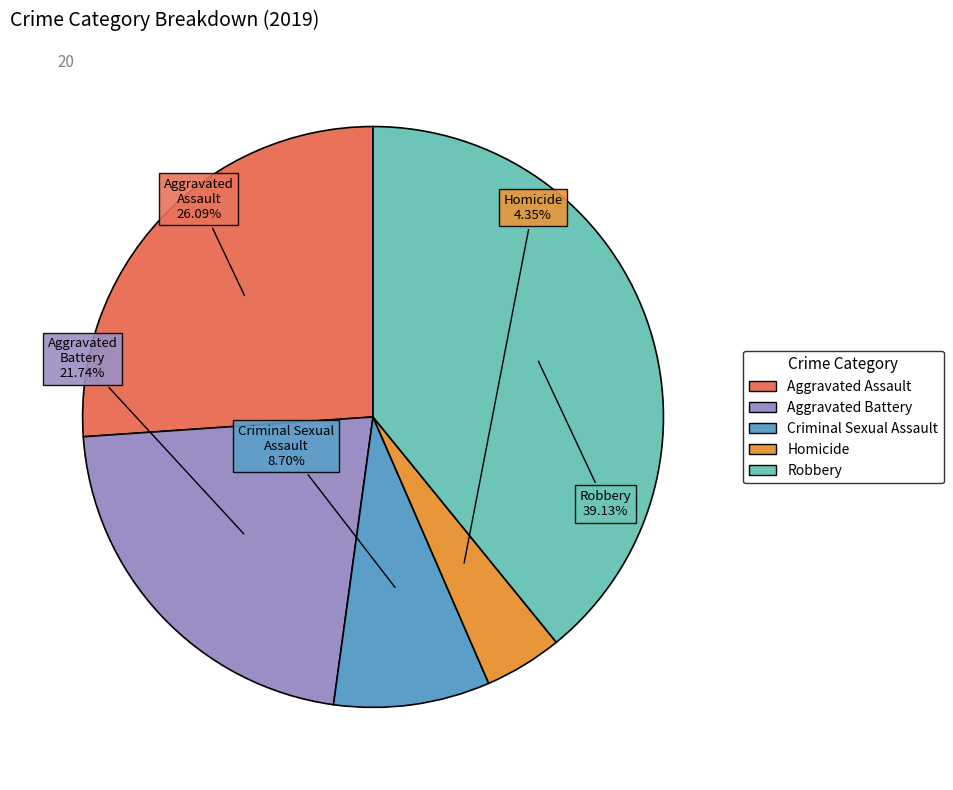

What is the smallest slice in the pie chart?

Homicide